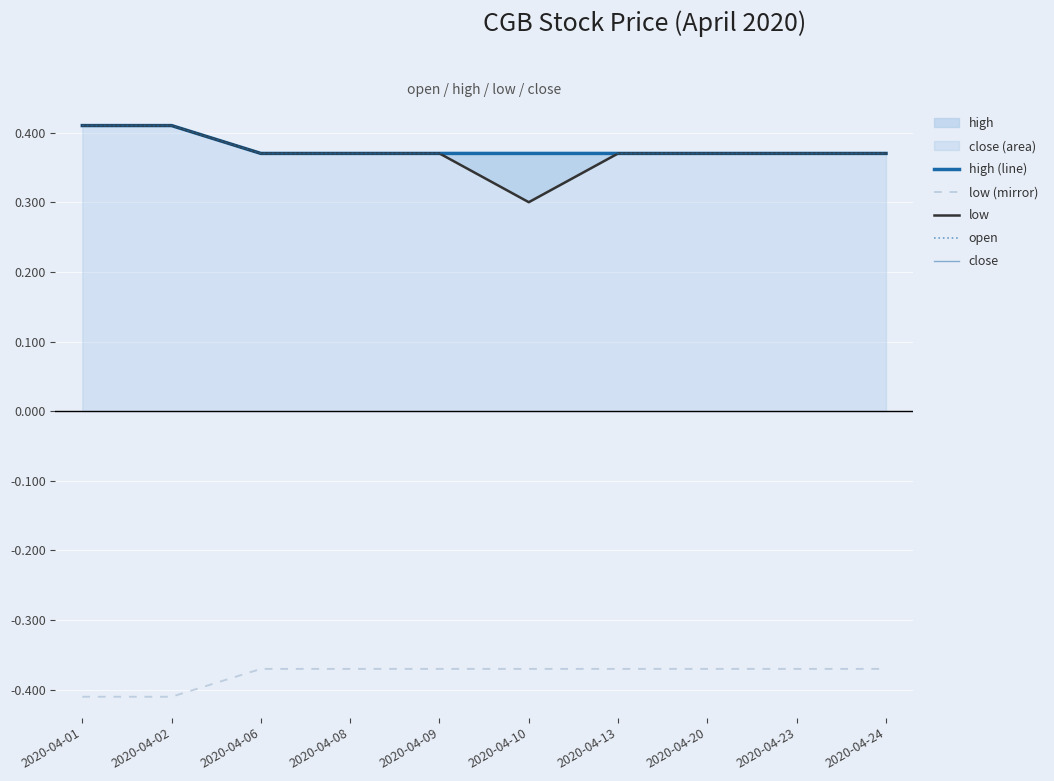

Which series changed the most between 2020-04-13 and 2020-04-23?

high (line)